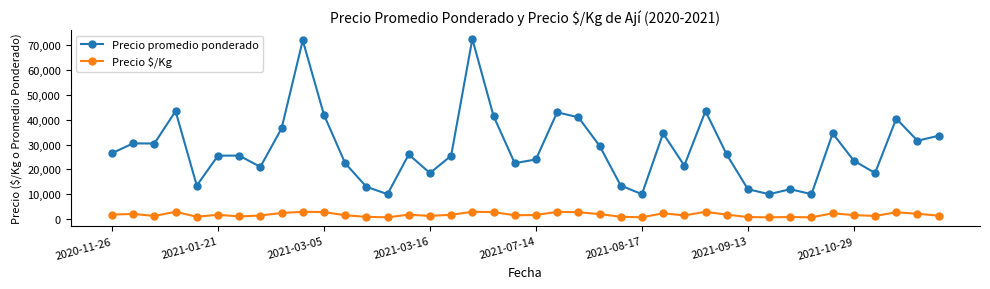

What is the minimum value for Precio promedio ponderado?

10000